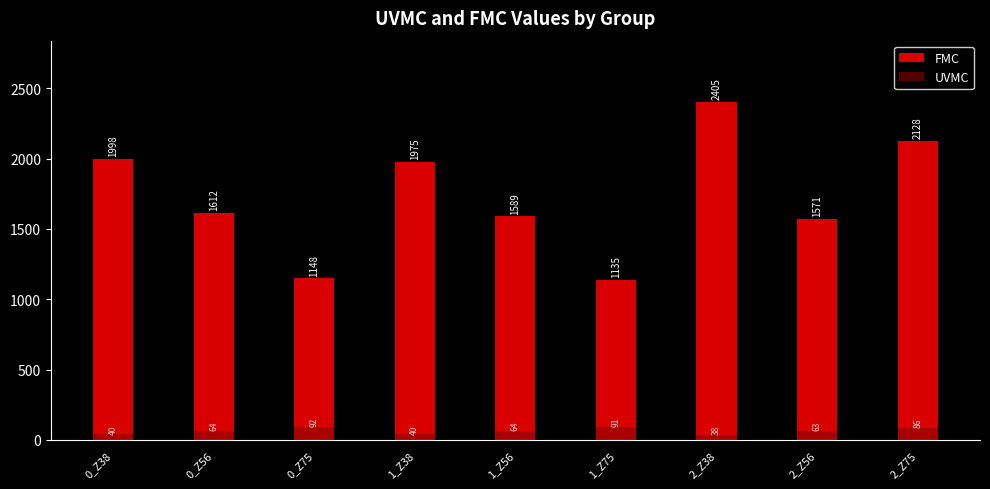

What is the minimum value shown in the chart?

38